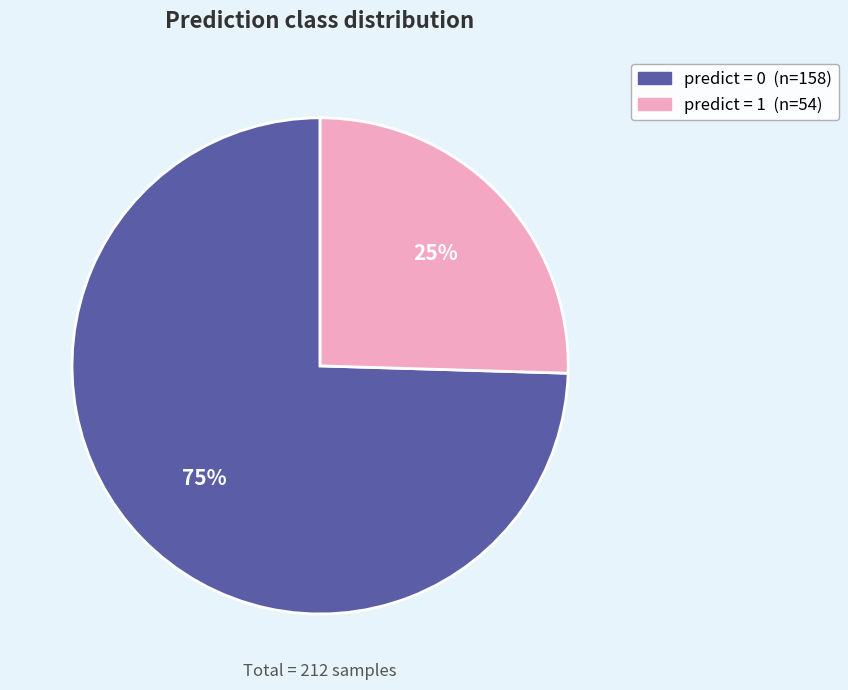

To the nearest percent, what is the average slice percentage?

50%